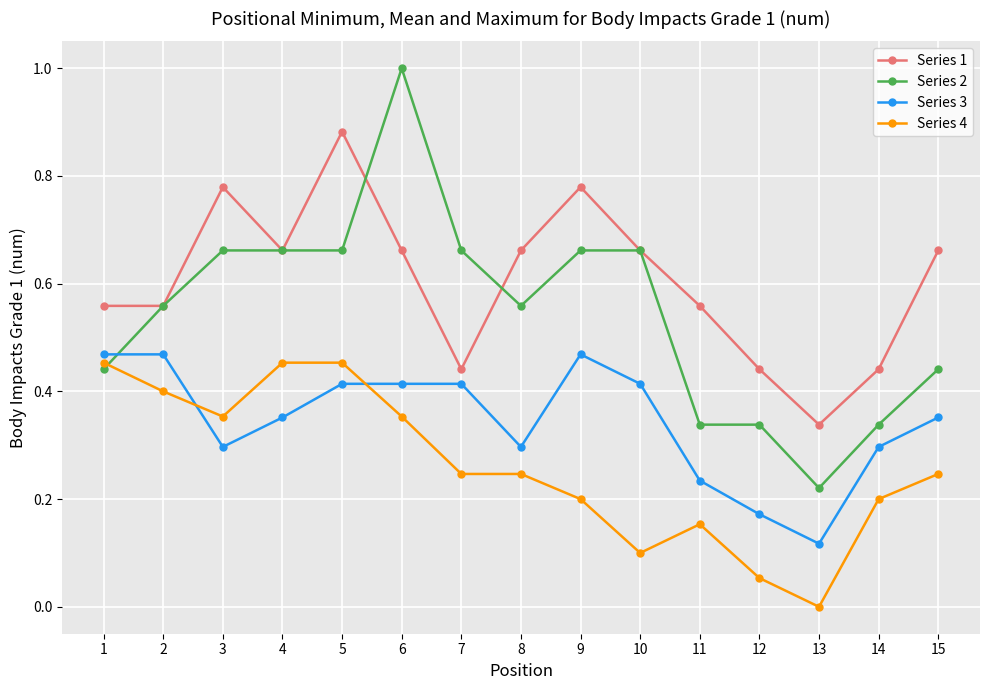

Between 11 and 13, which series saw the biggest shift?

Series 1